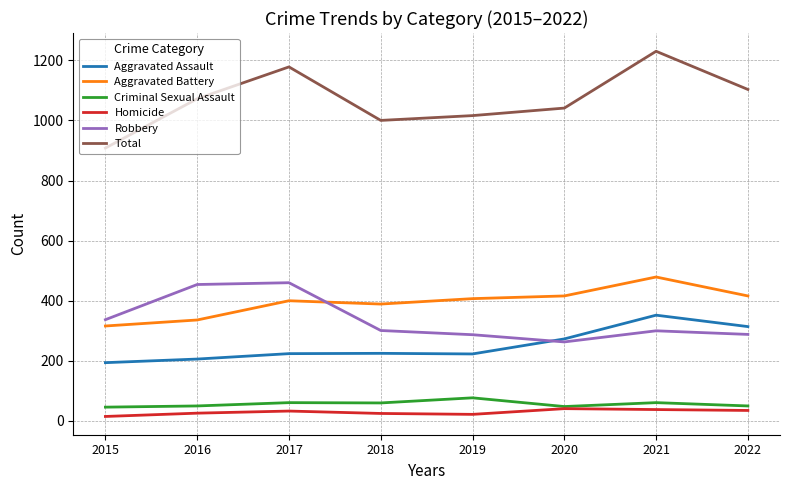

At which category does Total reach its first local peak?

2017